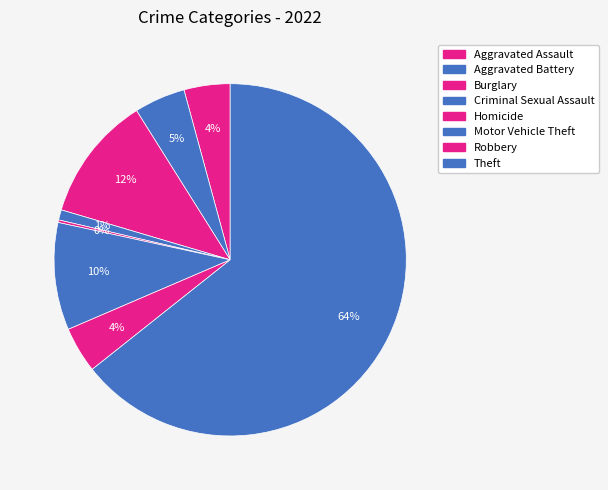

How many segments does this pie chart have?

8